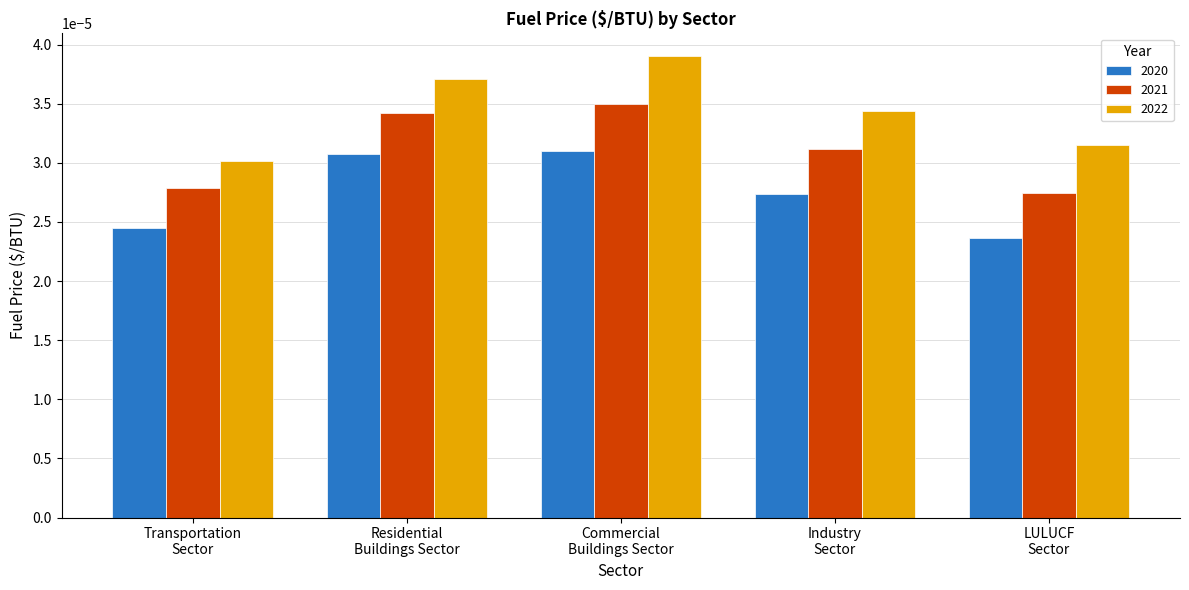

Which label corresponds to the smallest value in the chart?

LULUCF
Sector